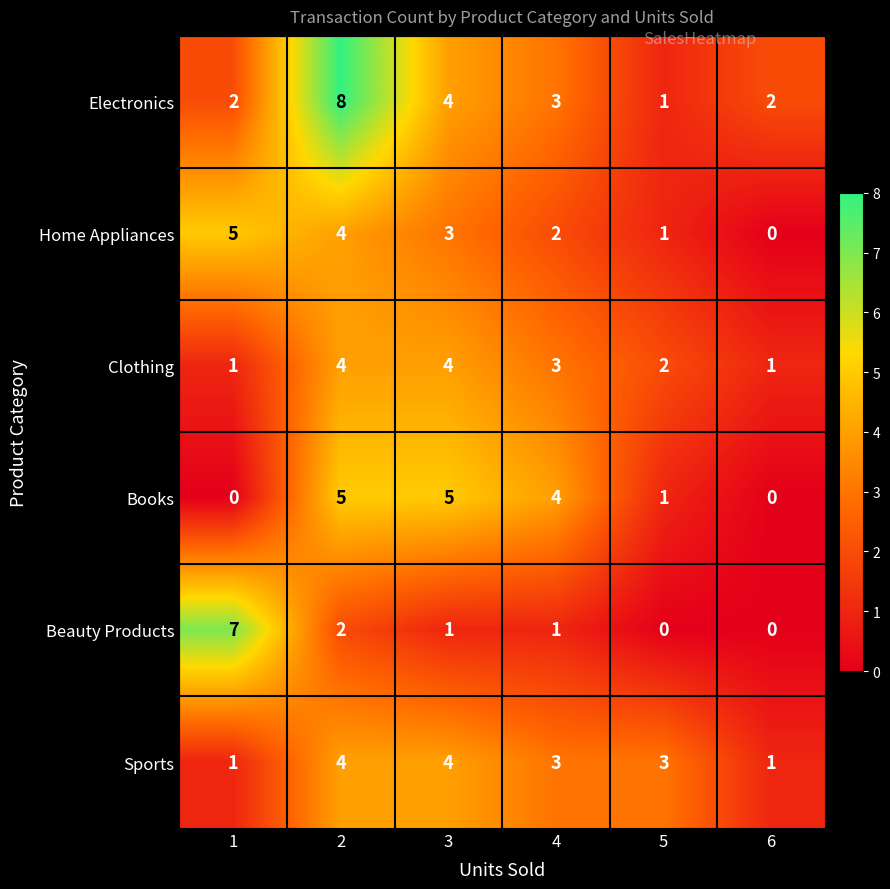

What value does the Electronics series have at 2?

8